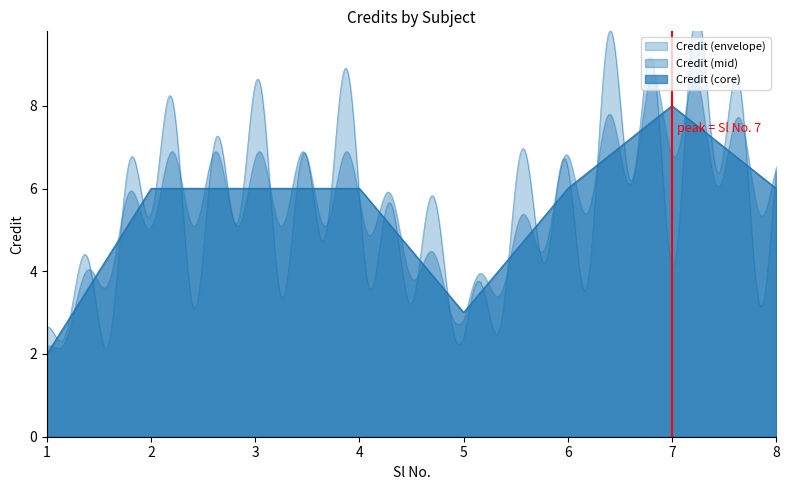

What is the value of the 1st point from the left?

2